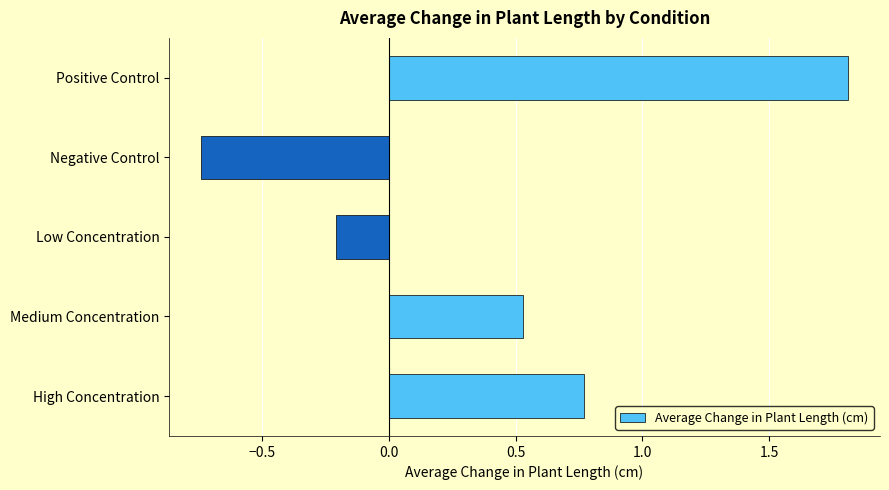

The value at Low Concentration is -0.1. True or false?

False